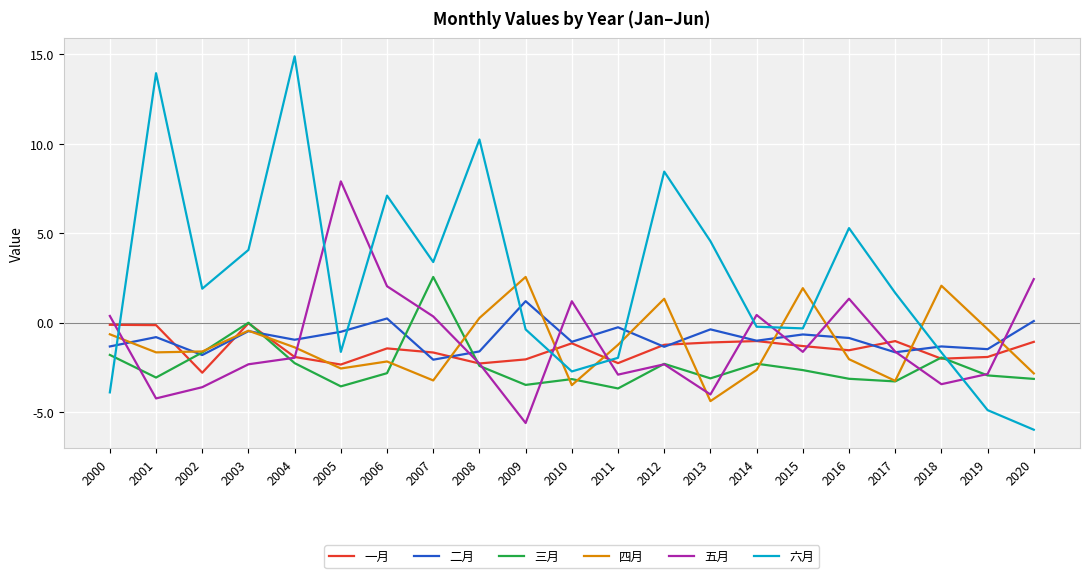

Count the number of data series in this chart.

6